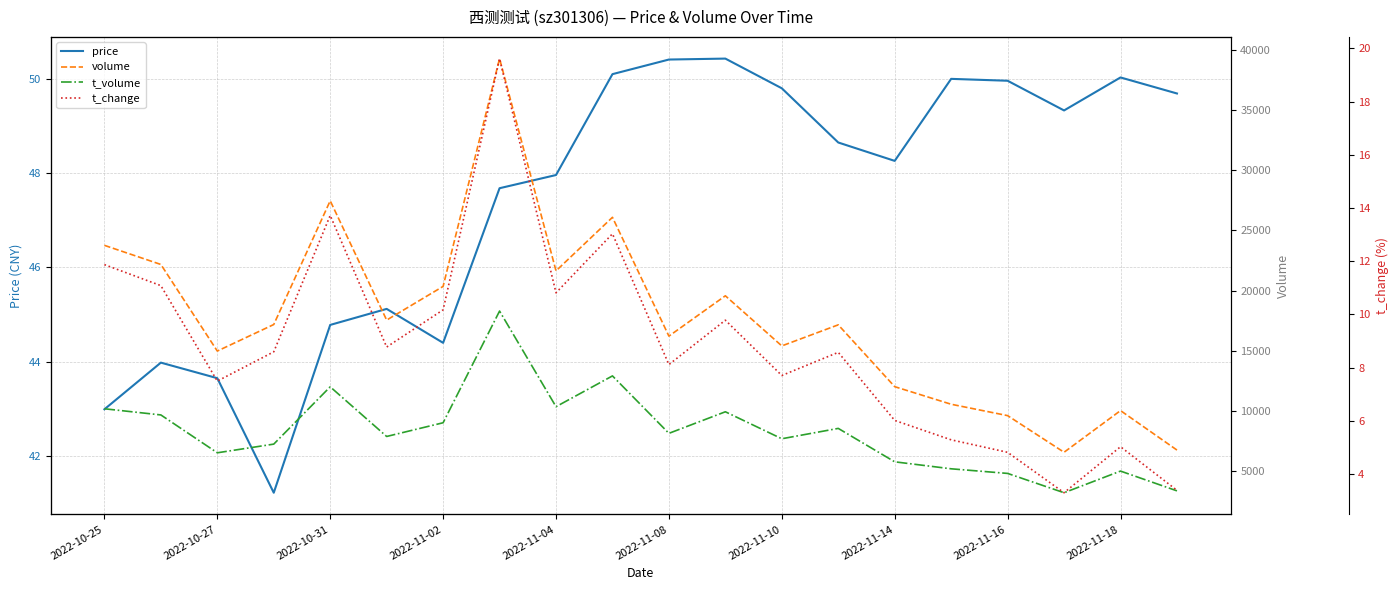

How many interior local valleys does the t_volume series have?

6